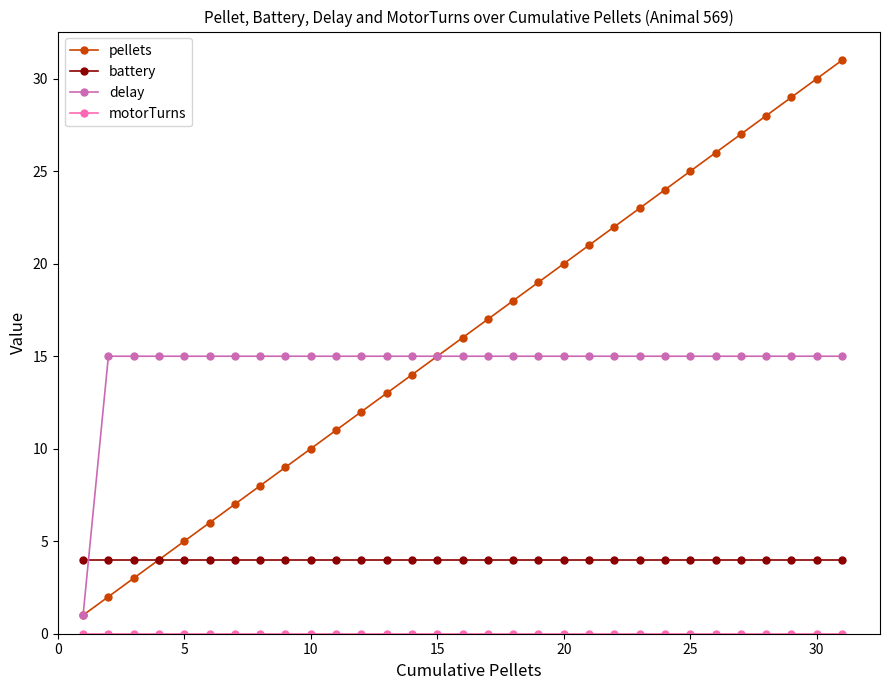

What is the maximum value shown in the chart?

31